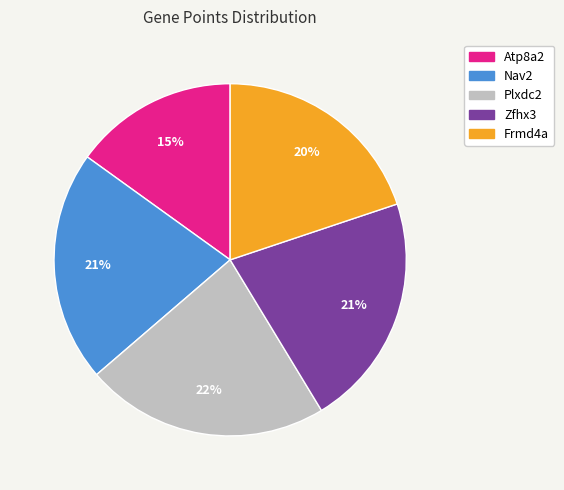

Which has a higher value, Nav2 or Plxdc2?

Plxdc2